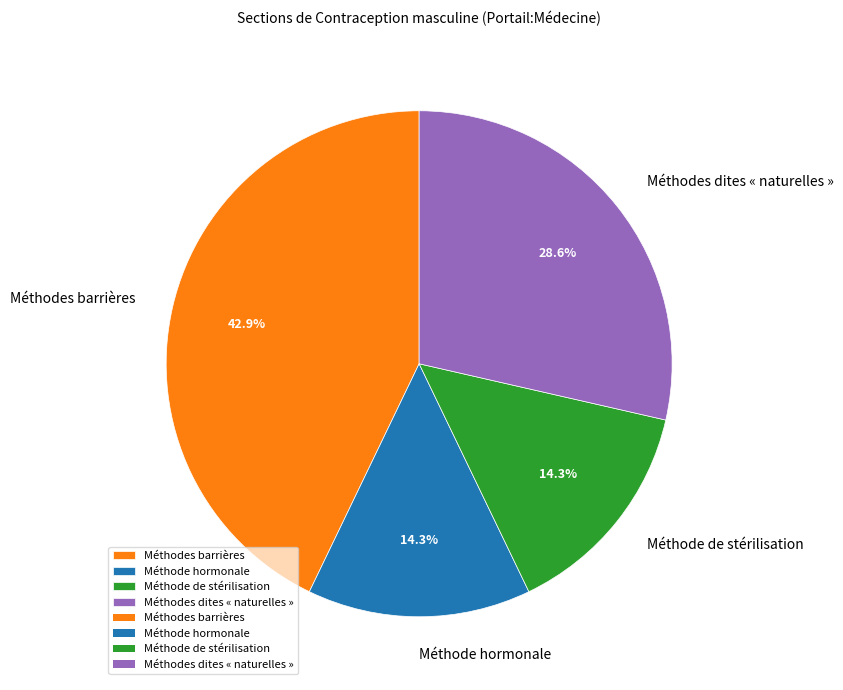

Is Méthode hormonale the majority of the pie?

No